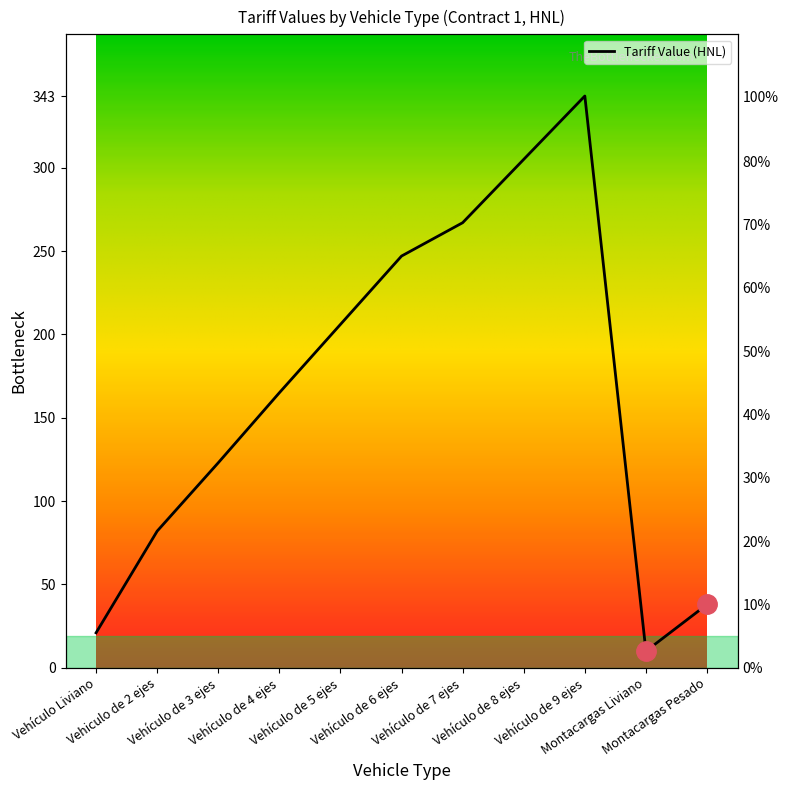

At which category does the chart reach its minimum across all series?

Montacargas Liviano